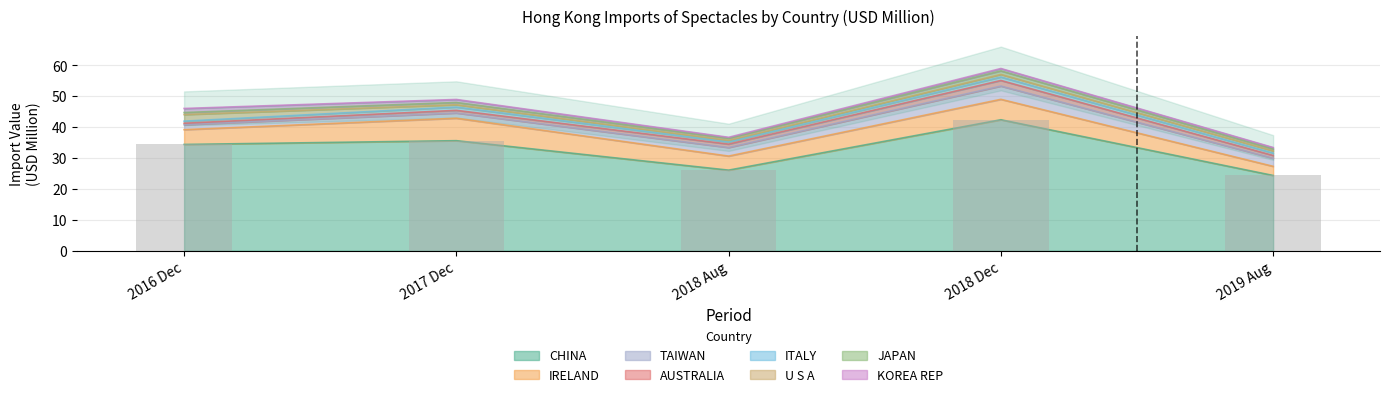

Is it true that CHINA equals 6.6 at 2018 Aug?

False